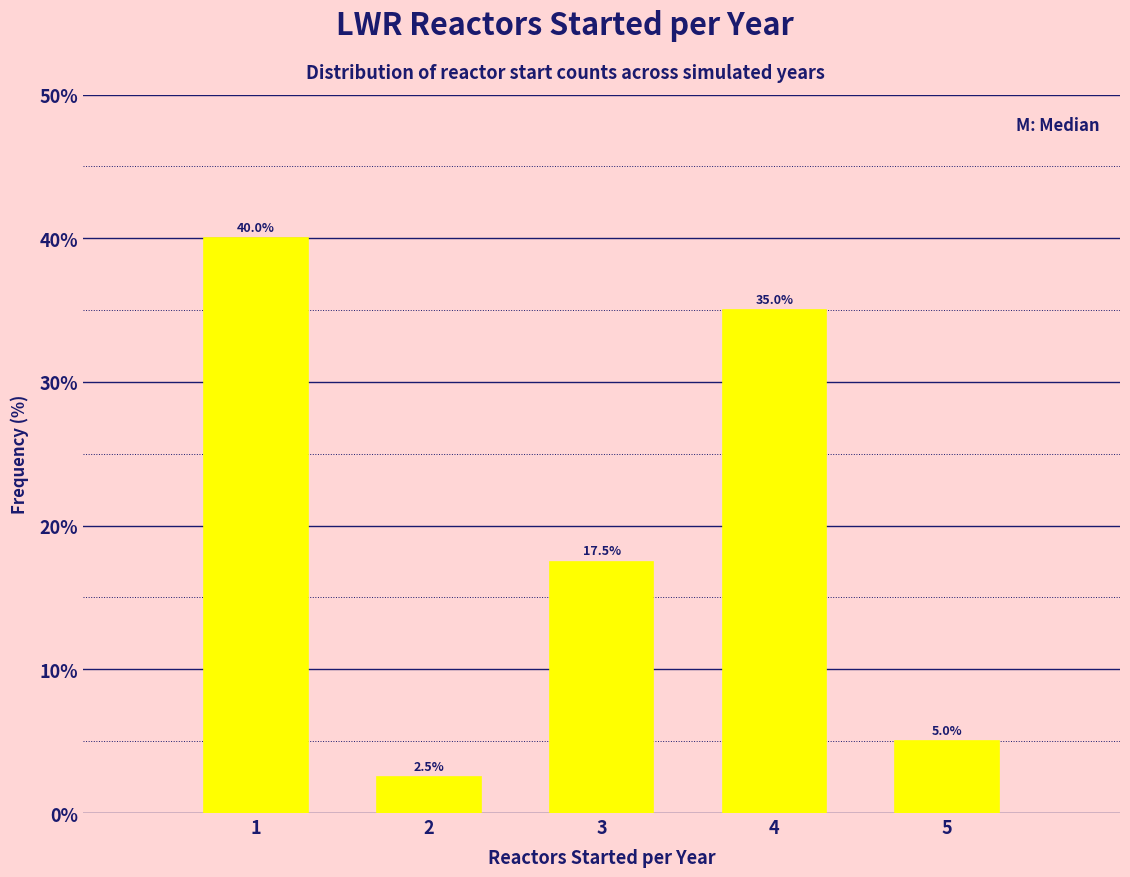

Reading left to right, what are all the values shown in this chart?

1=40.0	2=2.5	3=17.5	4=35.0	5=5.0